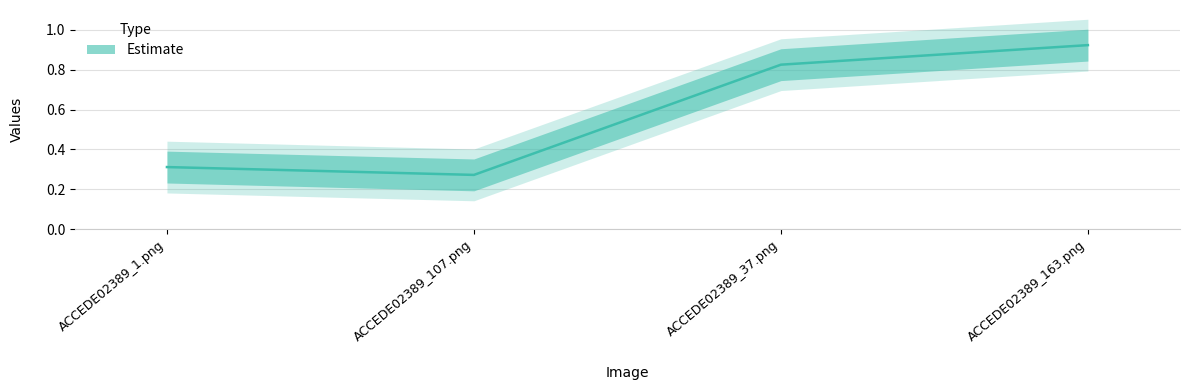

What is the difference between the second highest and second lowest values?

0.5